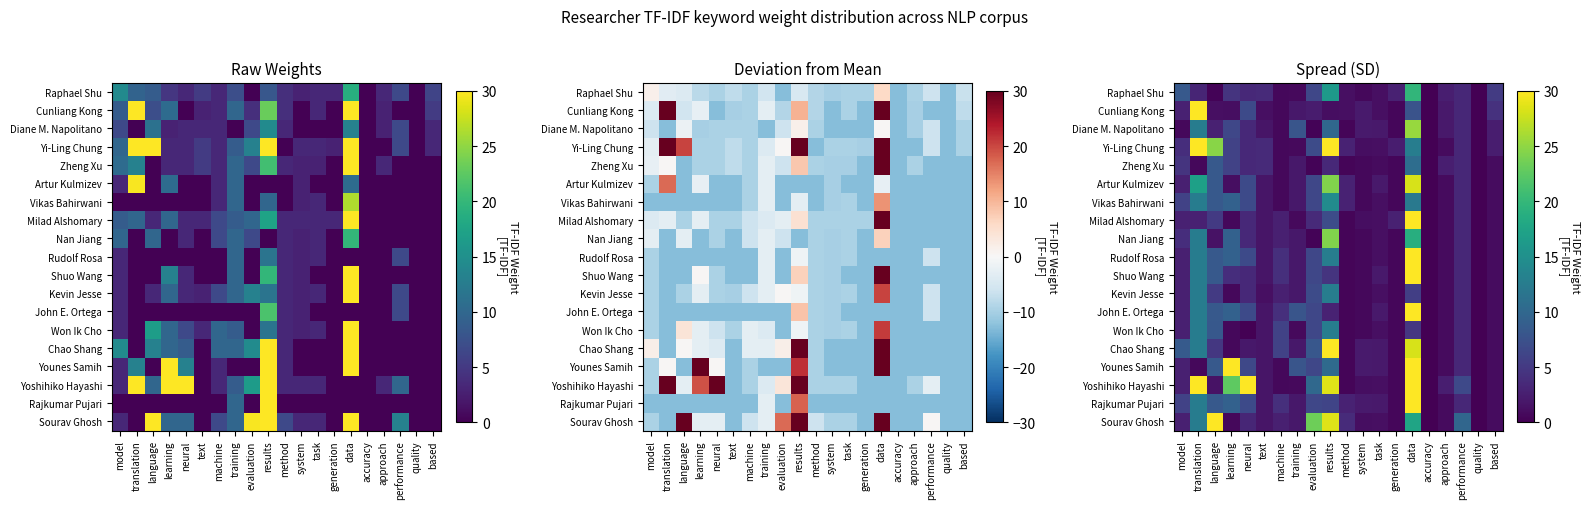

What is the spread (max minus min) of values at method?

3.3